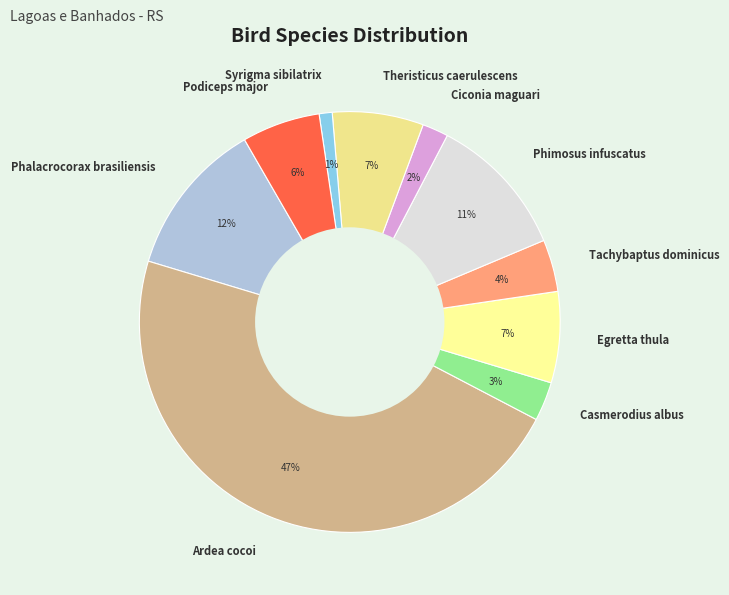

True or false: Syrigma sibilatrix accounts for 1% of the total.

True